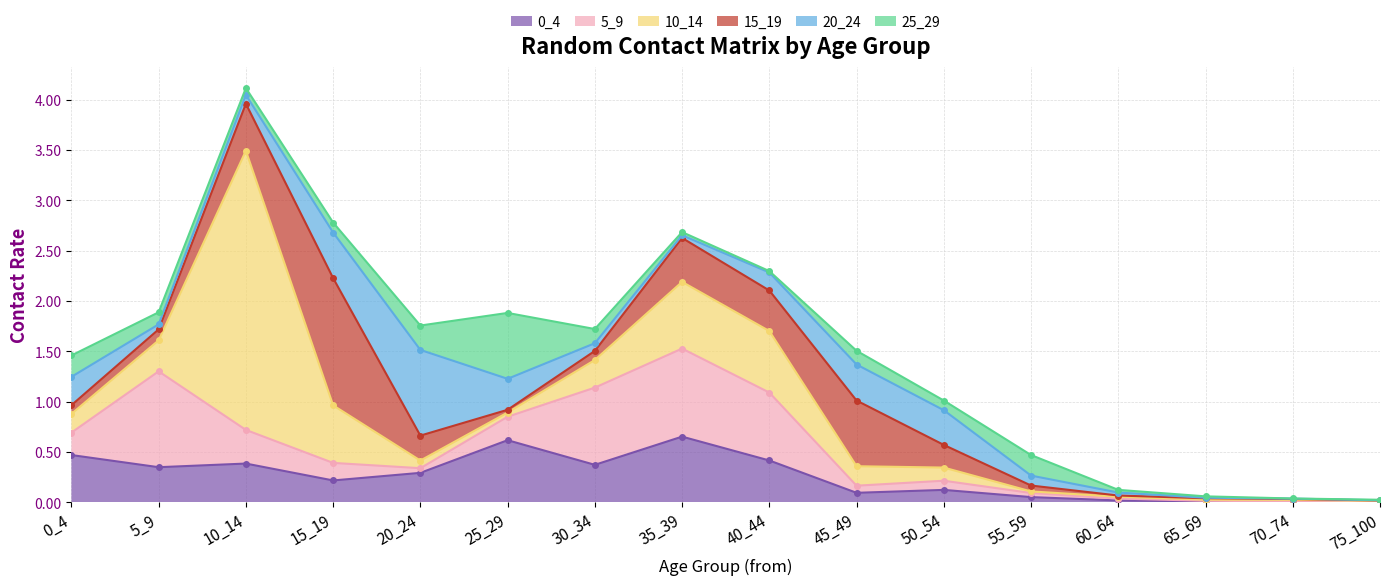

What is the difference between the highest and lowest values at 45_49?

0.6